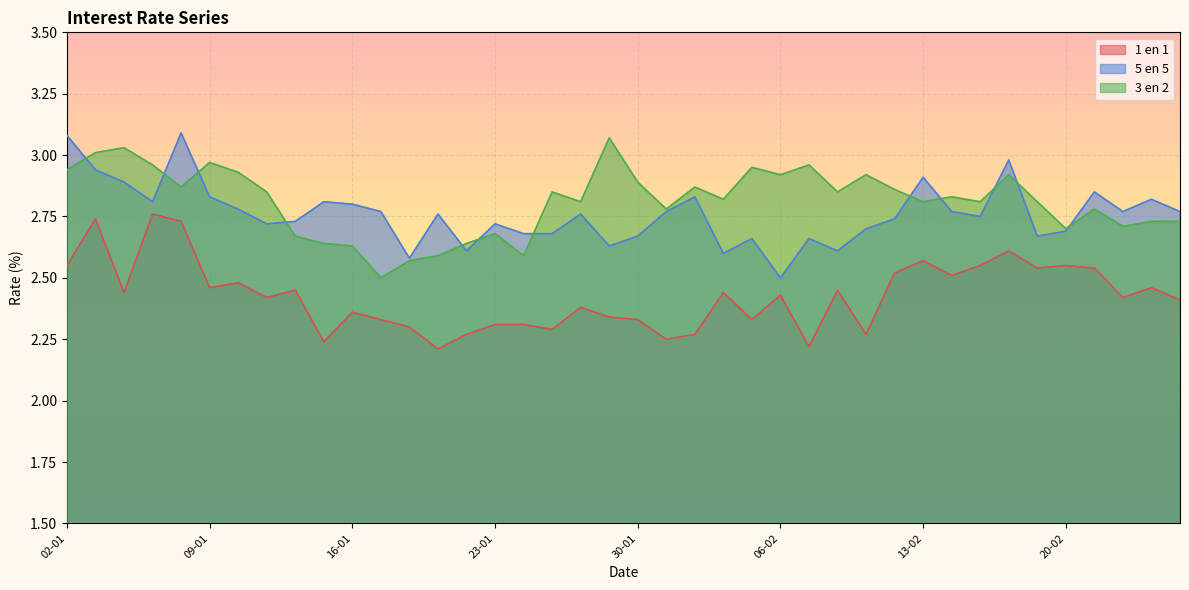

Is the value of 5 en 5 at 14-02 greater than the value of 3 en 2 at 26-02?

Yes